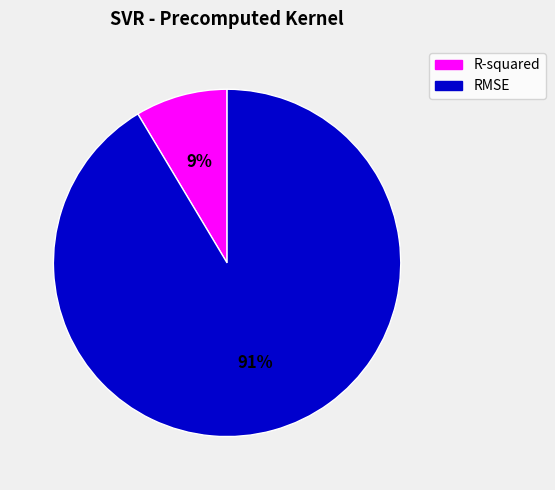

To the nearest percent, what is the combined percentage of R-squared and RMSE?

100%